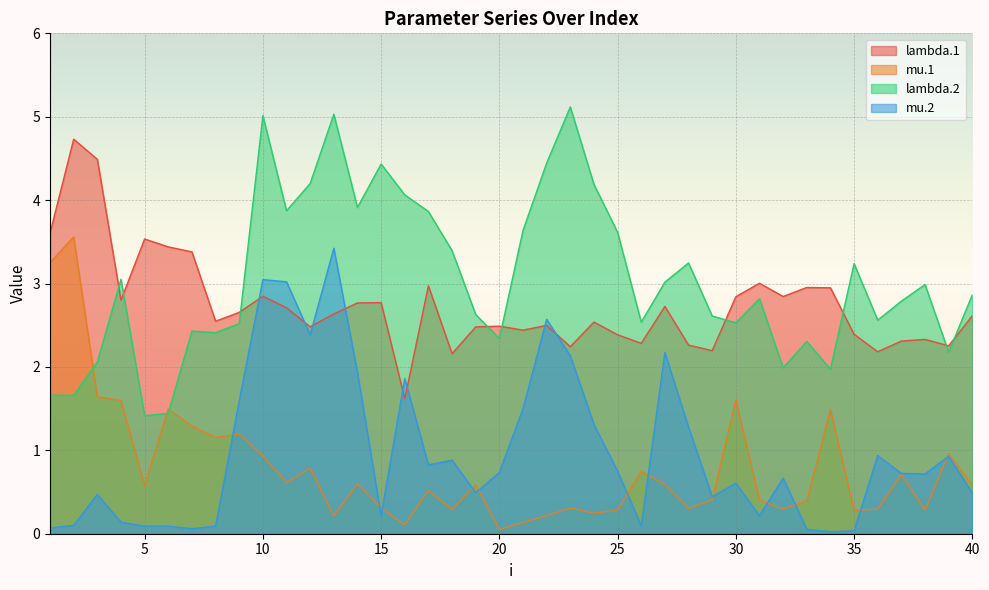

Which series ends up on top after the final intersection of lambda.2 and lambda.1?

lambda.2